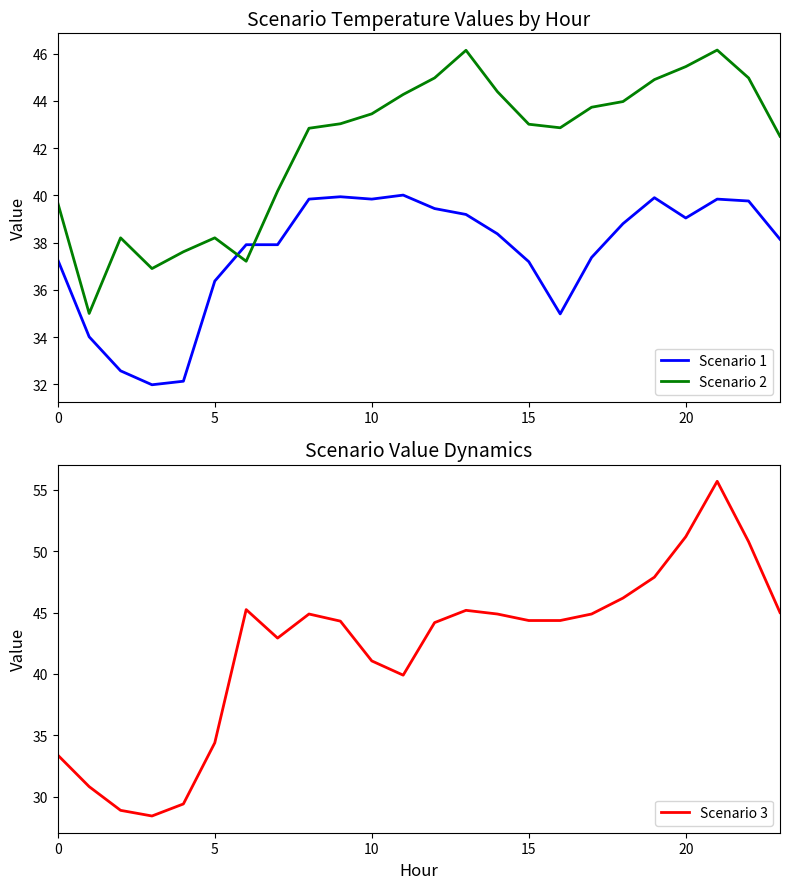

What is the difference between the Scenario 2 values at 19 and 21?

1.2